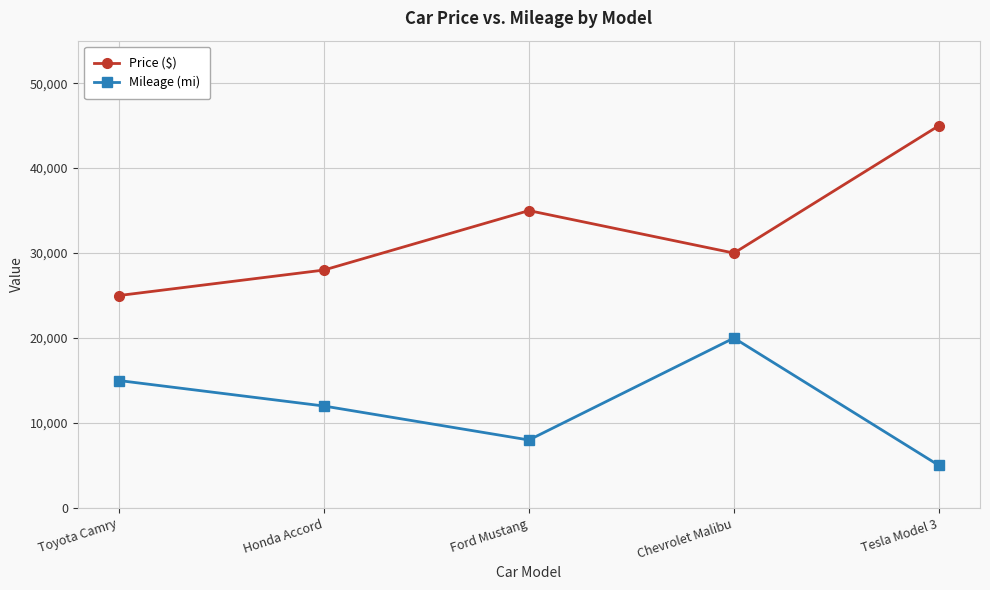

The value of Mileage (mi) at Toyota Camry is 26646. True or false?

False